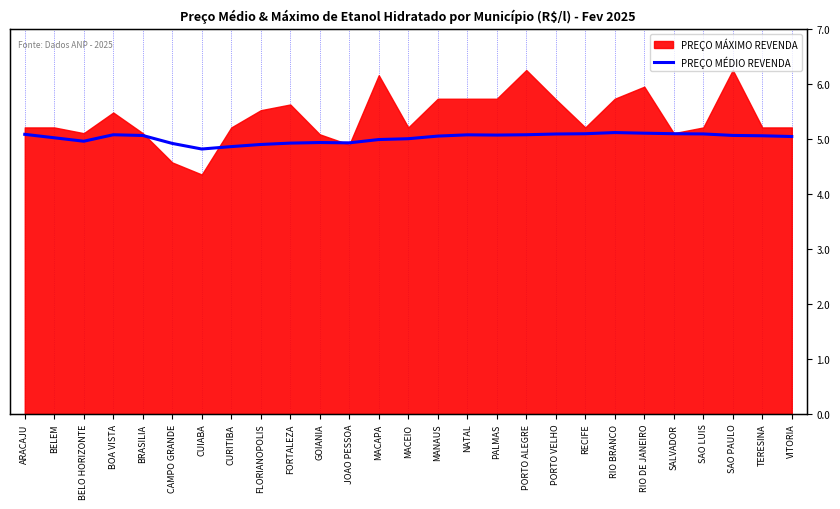

What is the label of the 17th point from the right?

GOIANIA